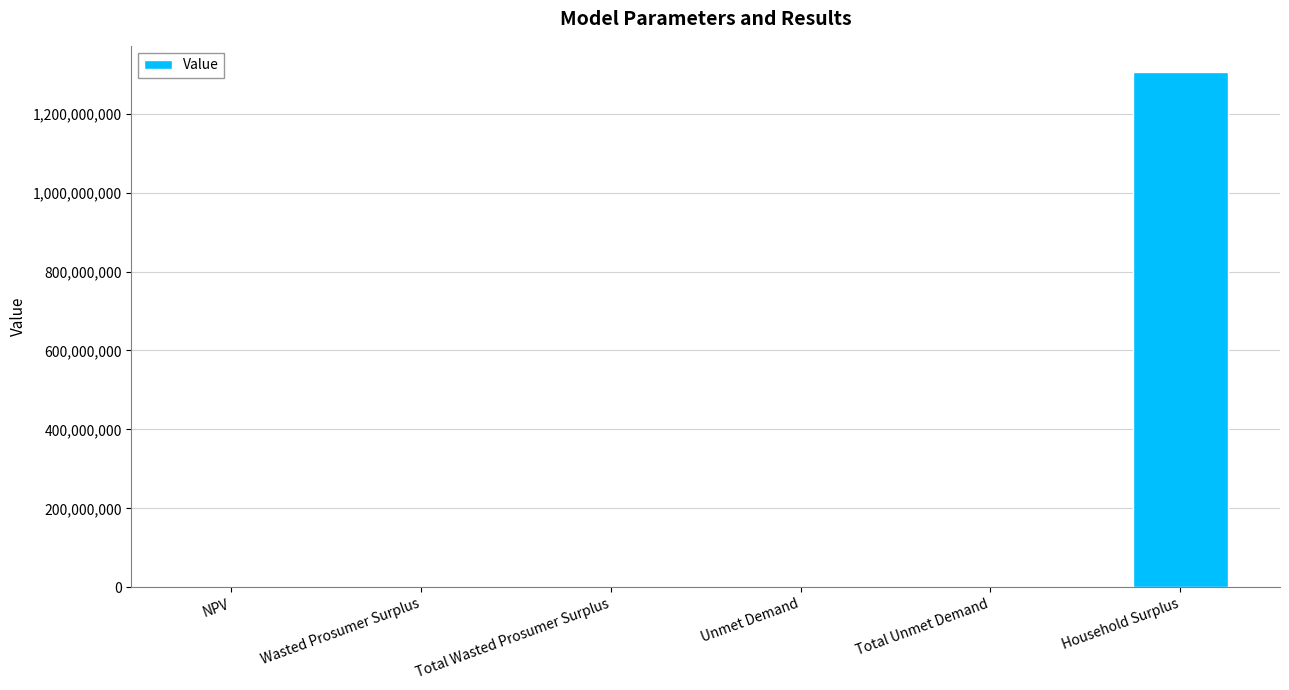

True or false: the data shows 1306689085.9 at Household Surplus.

True